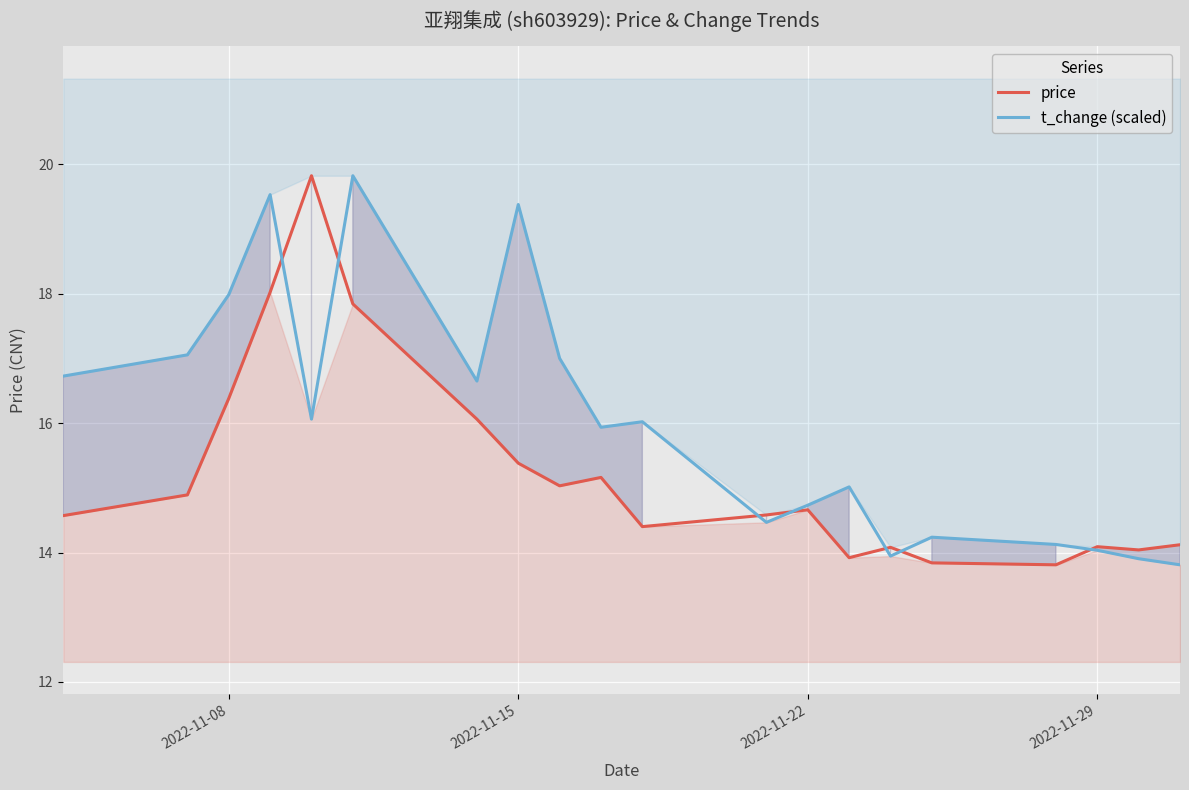

What is the minimum value for price?

13.8